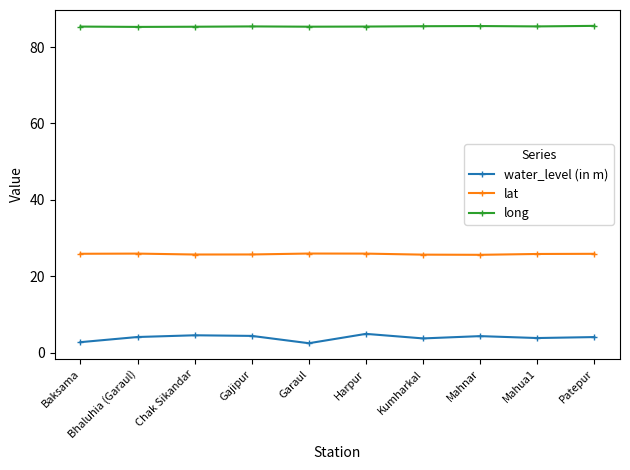

Rank the series at Baksama from highest to lowest value.

long, lat, water_level (in m)